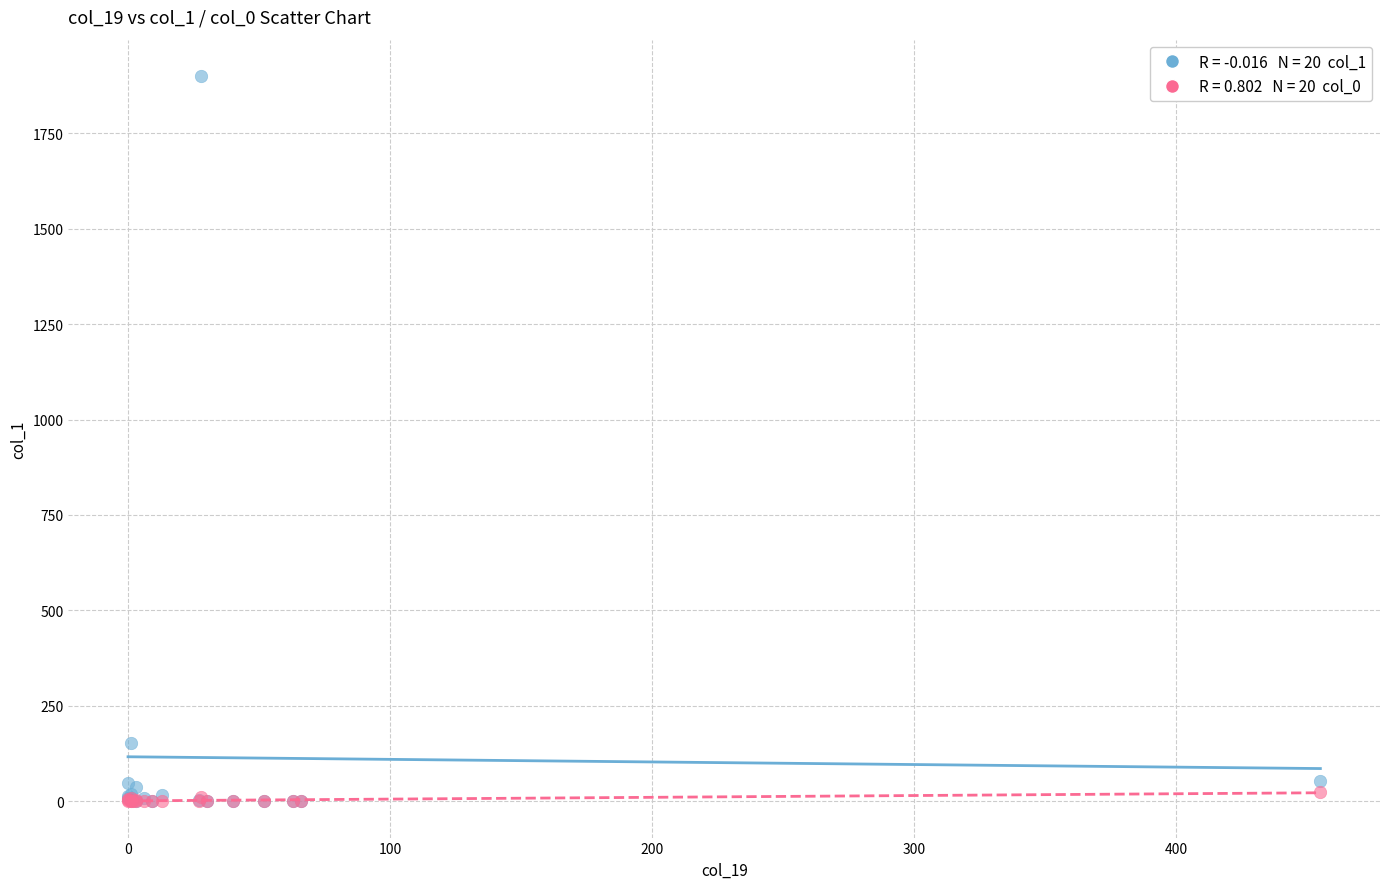

Across all series, what Y value is closest to 950?

153